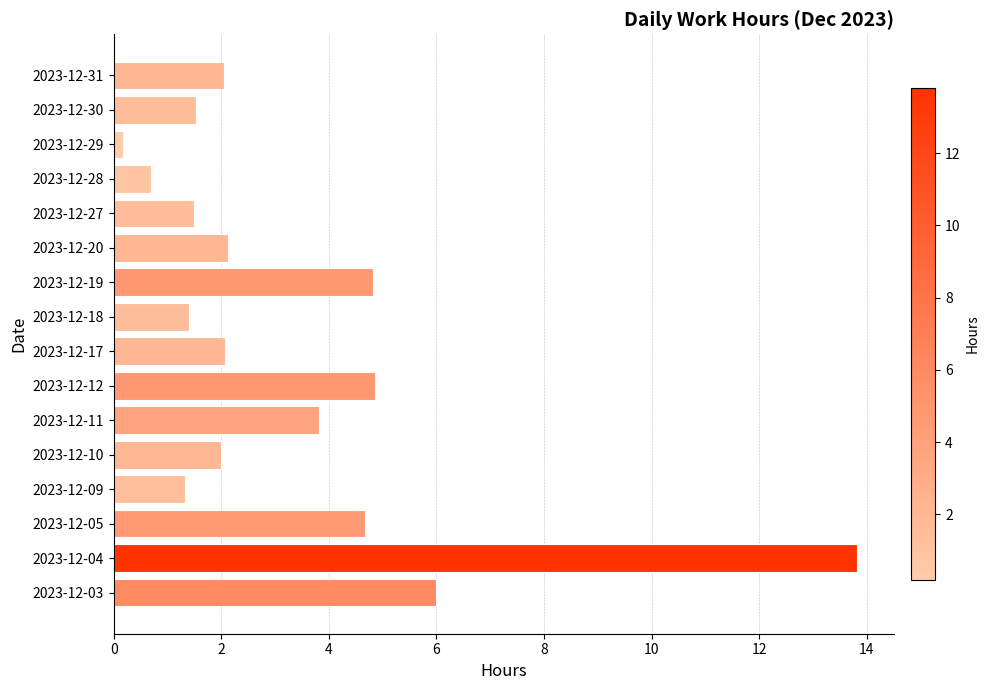

What is the sum of all values?

52.8